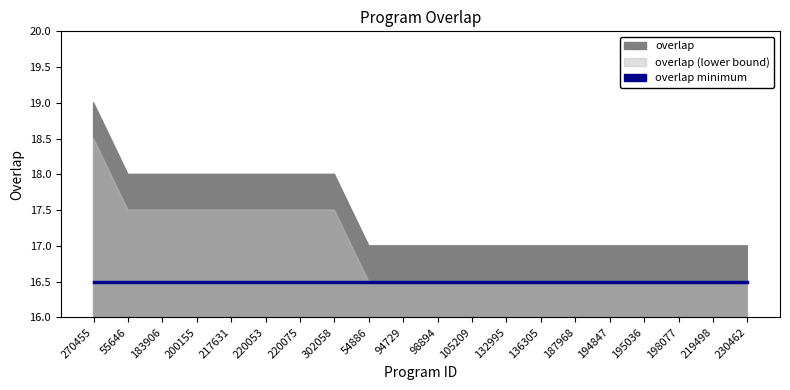

How many values exceed 17?

8